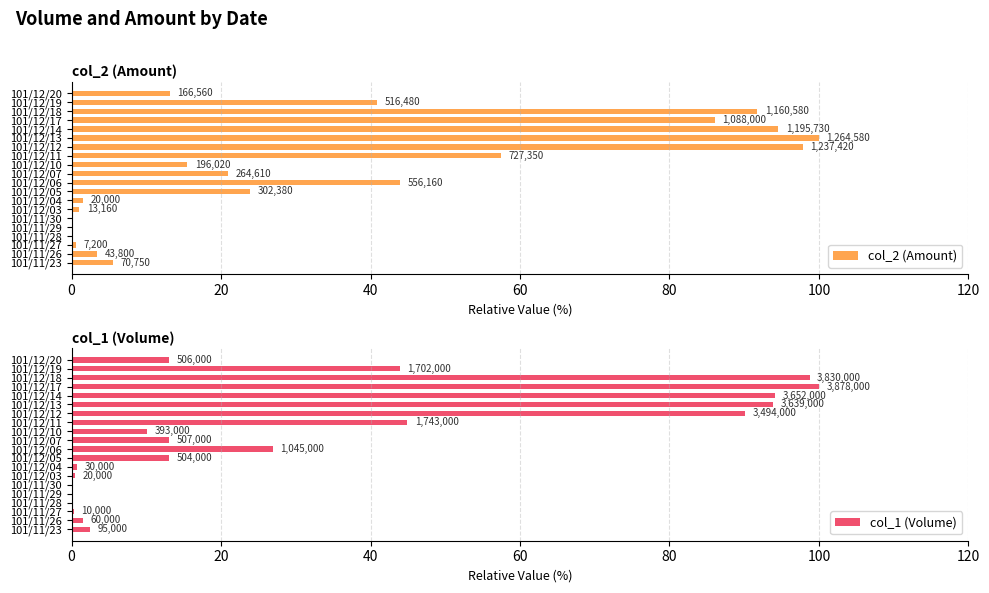

Which series has the widest spread of values?

col_2 (Amount)